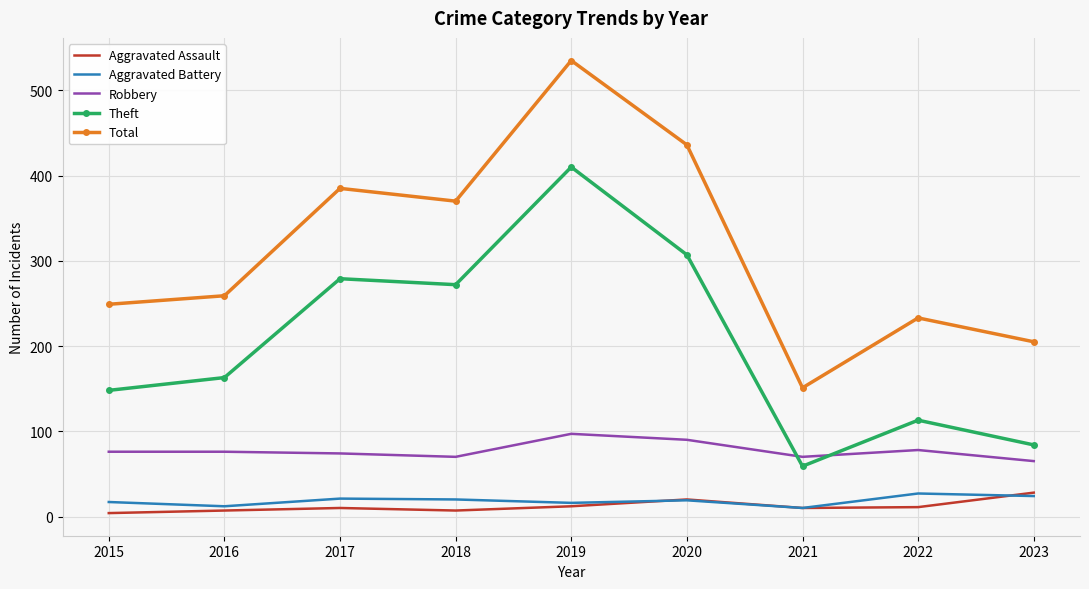

True or false: Theft has a value of 65 at 2018.

False